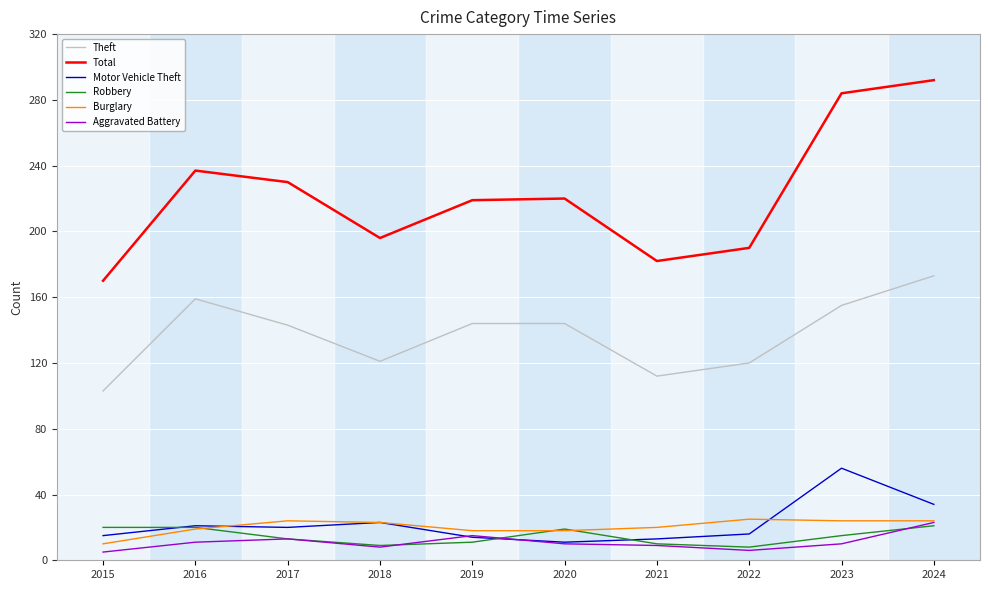

At which category is the sum across all series the highest?

2024